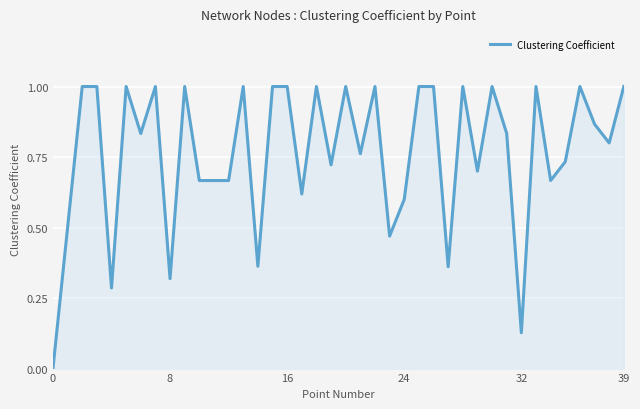

What is the difference between the maximum and minimum values?

1.0